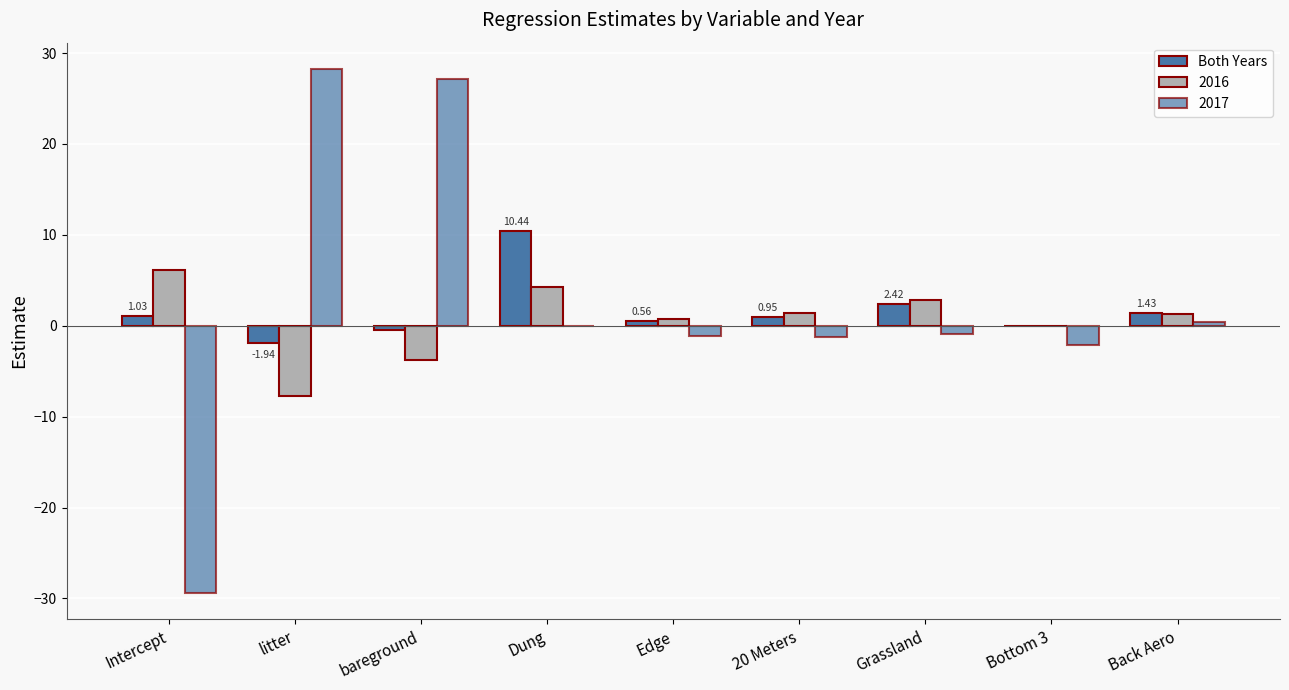

How many groups of bars are there?

9